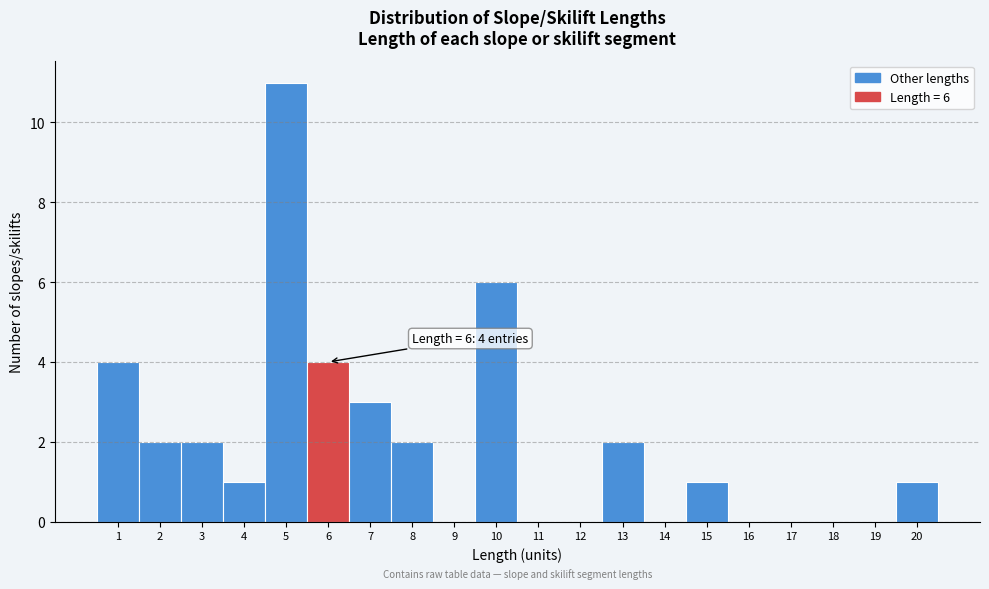

Which range on the x-axis has the tallest bar?

4.5 to 5.5